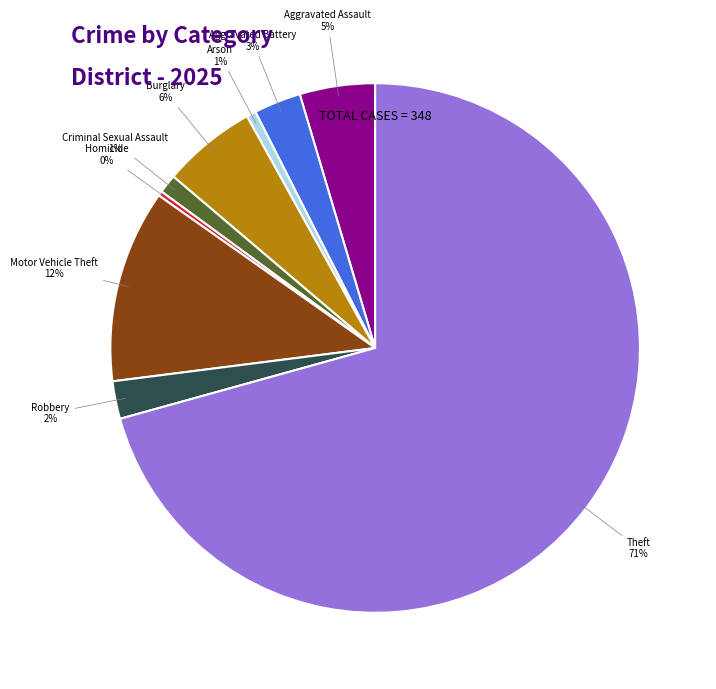

To the nearest percent, what is the difference between the largest and smallest slice percentages?

70%